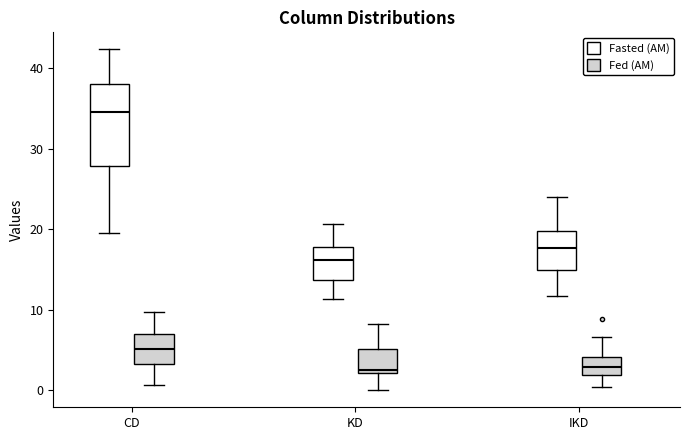

Which box is the tallest, from its lower edge to its upper edge?

CD (Fasted (AM))